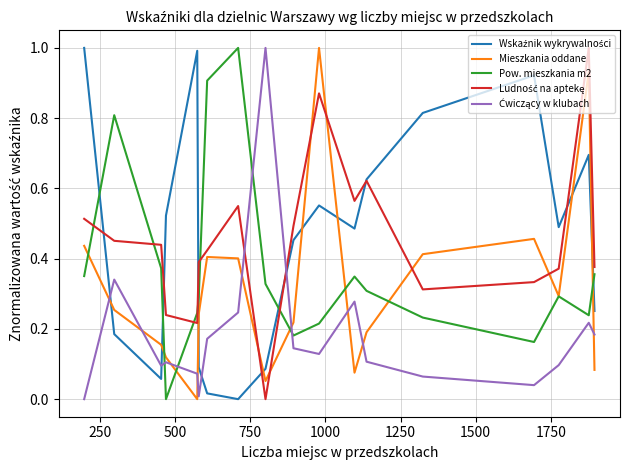

How many interior local peaks does the Pow. mieszkania m2 series have?

4